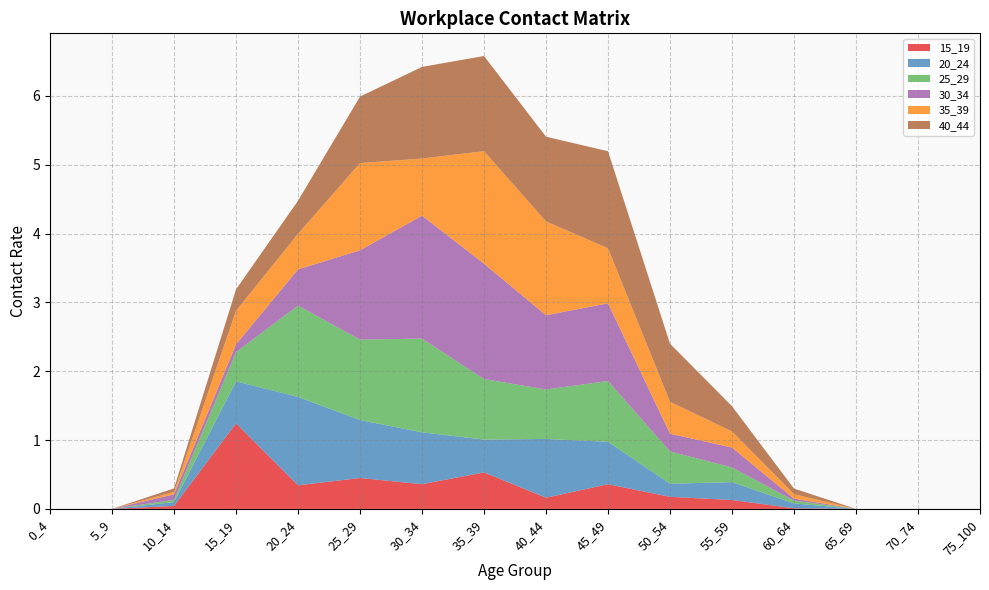

Reading left to right, extract all data points from this chart.

15_19: 0.0	0.0	0.0	1.2	0.3	0.4	0.4	0.5	0.2	0.4	0.2	0.1	0.0	0.0	0.0	0.0
20_24: 0.0	0.0	0.1	0.6	1.3	0.8	0.8	0.5	0.9	0.6	0.2	0.3	0.1	0.0	0.0	0.0
25_29: 0.0	0.0	0.0	0.4	1.3	1.2	1.4	0.9	0.7	0.9	0.5	0.2	0.0	0.0	0.0	0.0
30_34: 0.0	0.0	0.1	0.1	0.5	1.3	1.8	1.7	1.1	1.1	0.3	0.3	0.0	0.0	0.0	0.0
35_39: 0.0	0.0	0.0	0.5	0.5	1.3	0.8	1.6	1.4	0.8	0.5	0.2	0.1	0.0	0.0	0.0
40_44: 0.0	0.0	0.1	0.3	0.5	1.0	1.3	1.4	1.2	1.4	0.8	0.4	0.1	0.0	0.0	0.0